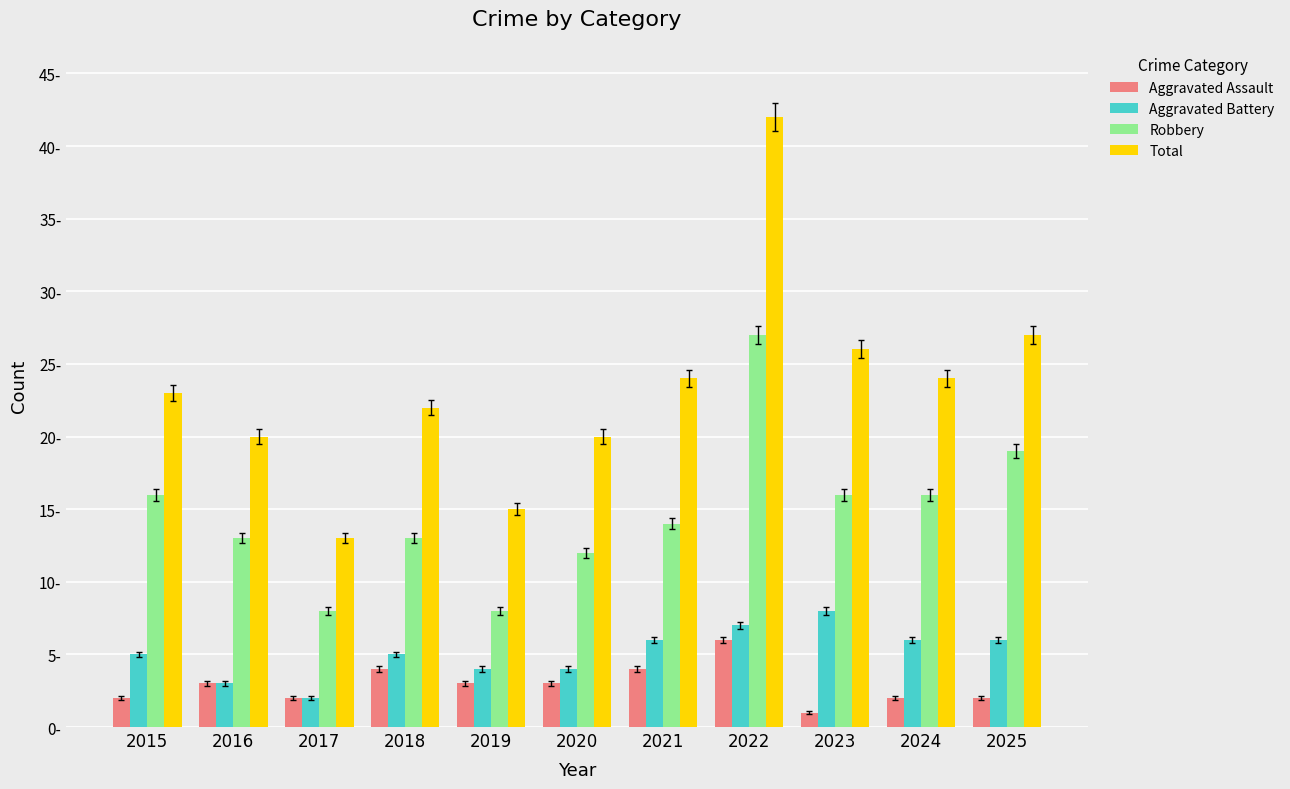

True or false: Robbery has a value of 10 at 2022.

False